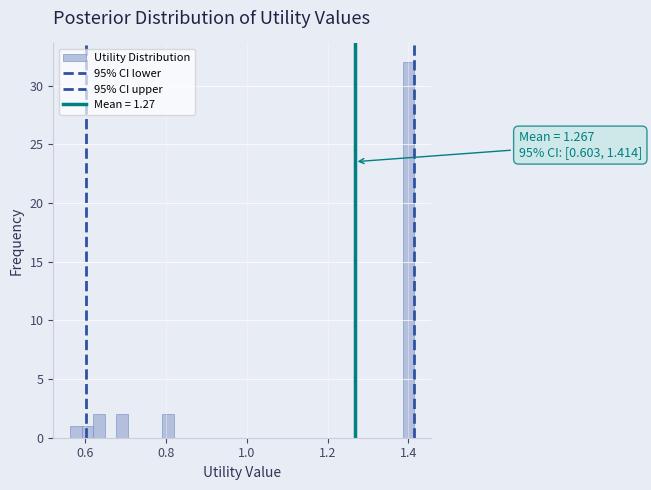

Read against the x-axis, roughly where is the centre of the tallest bar?

1.40